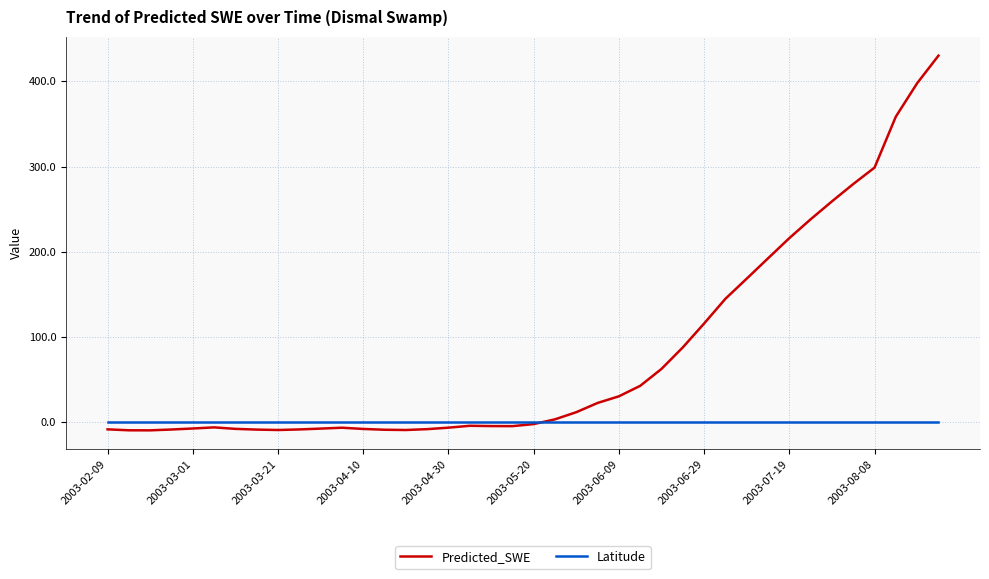

List the series in order of their overall mean, highest first.

Predicted_SWE, Latitude